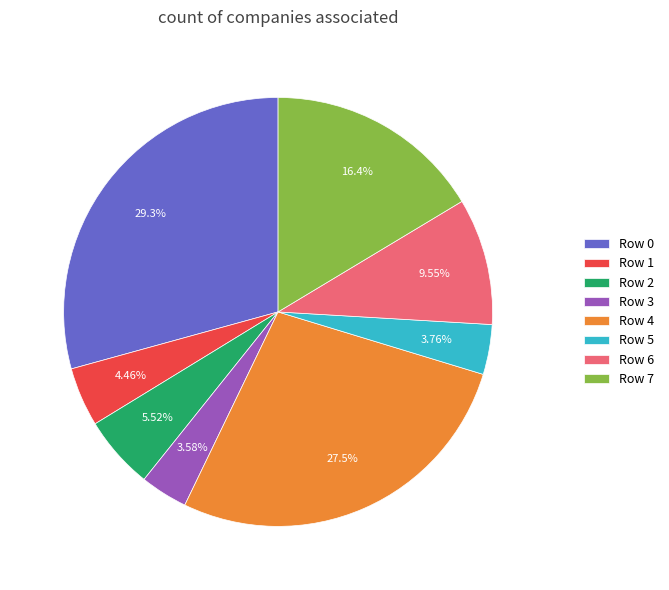

To the nearest percent, what percentage of the pie is Row 3?

4%